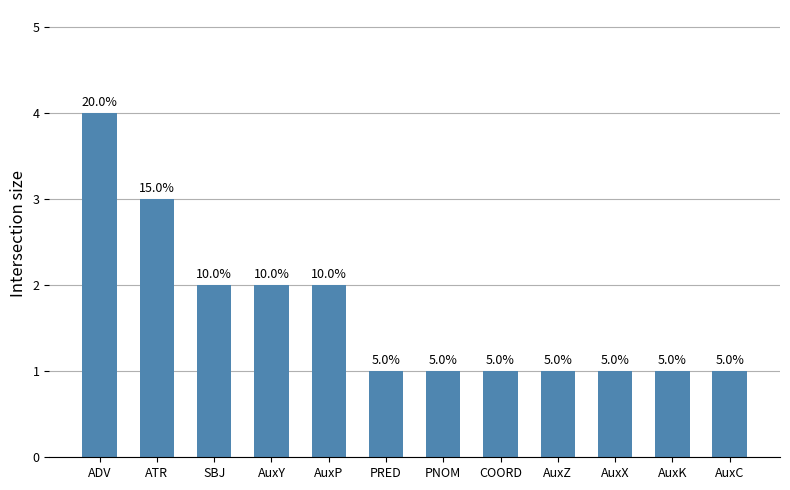

What is the maximum value shown in the chart?

4